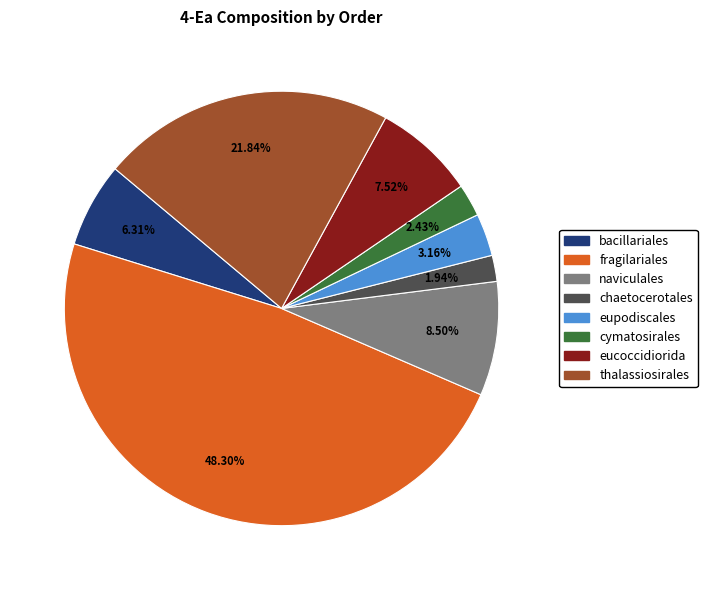

What is the ratio of the value at eupodiscales to the value at naviculales?

0.4